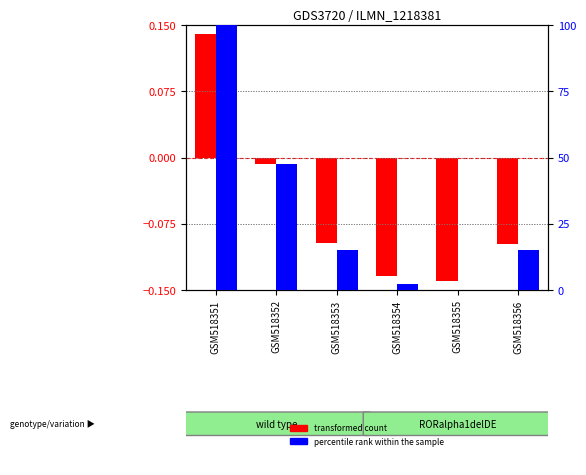

What are all the series names shown in the legend?

transformed count, percentile rank within the sample